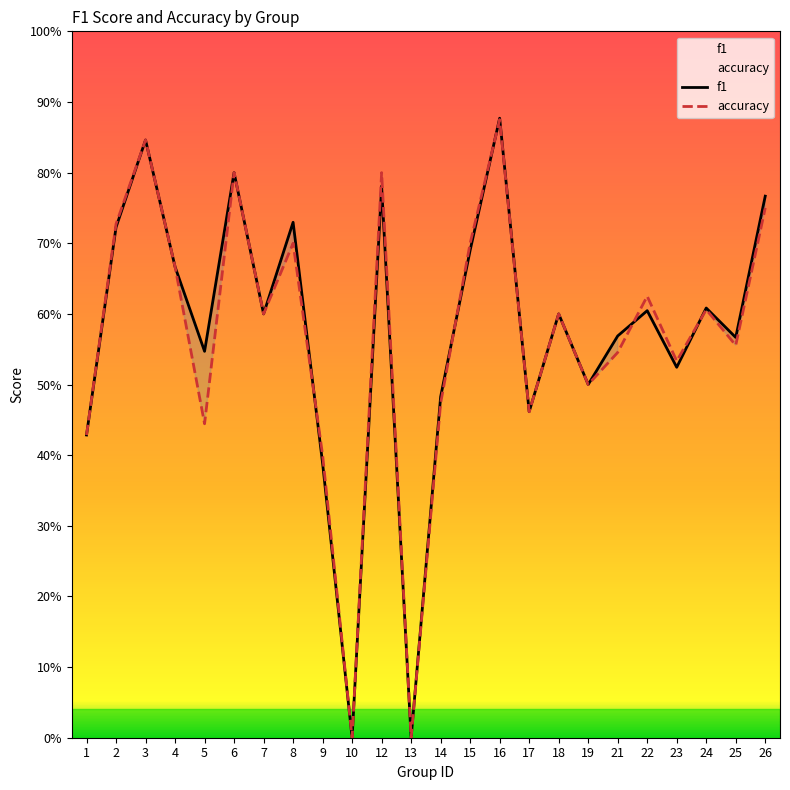

The accuracy series shows 0.5 at 10. True or false?

False